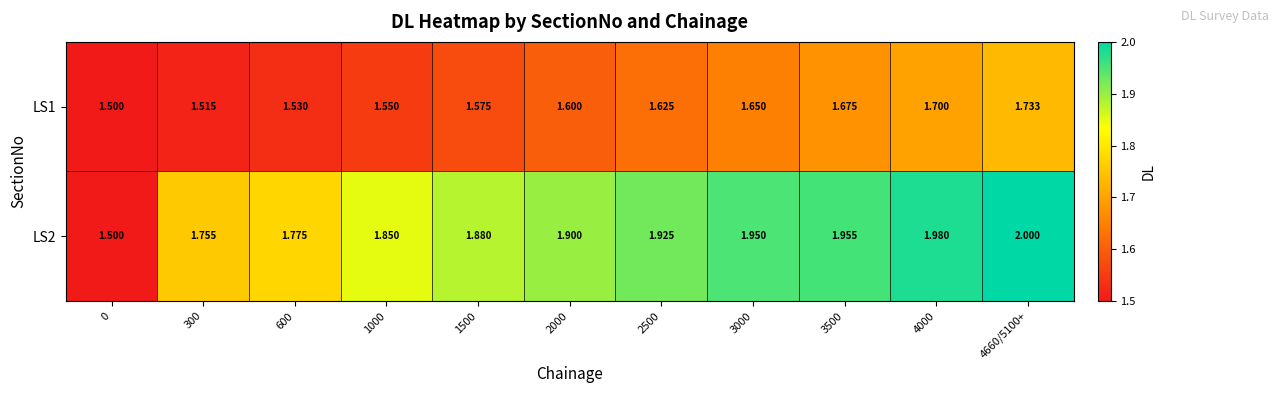

Rank the series at 1500 from highest to lowest value.

LS2, LS1